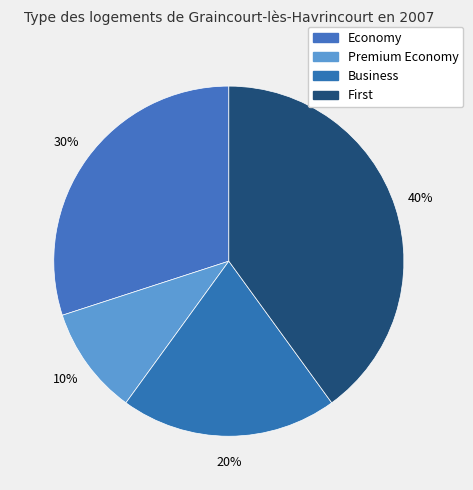

How many slices are in this pie chart?

4